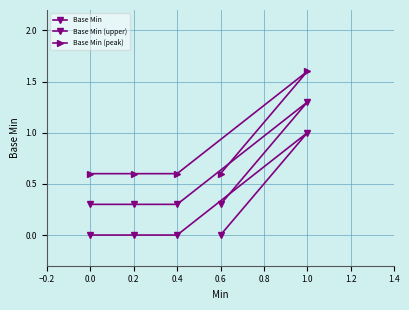

True or false: Base Min (peak) and Base Min intersect in this chart.

False